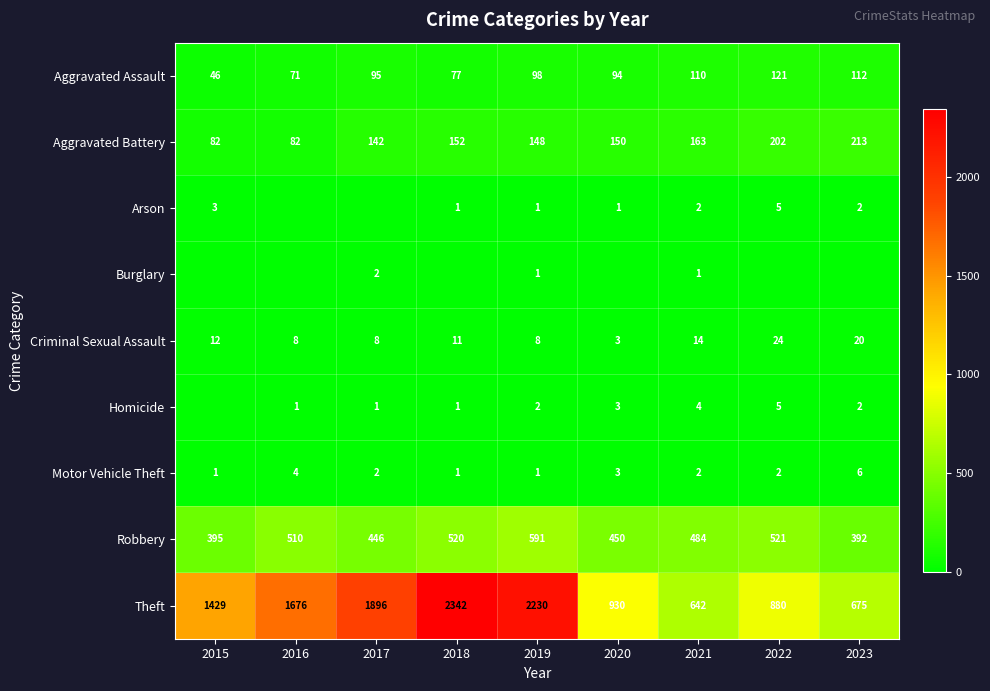

What is the difference between the maximum and second lowest values in the Aggravated Battery series?

131